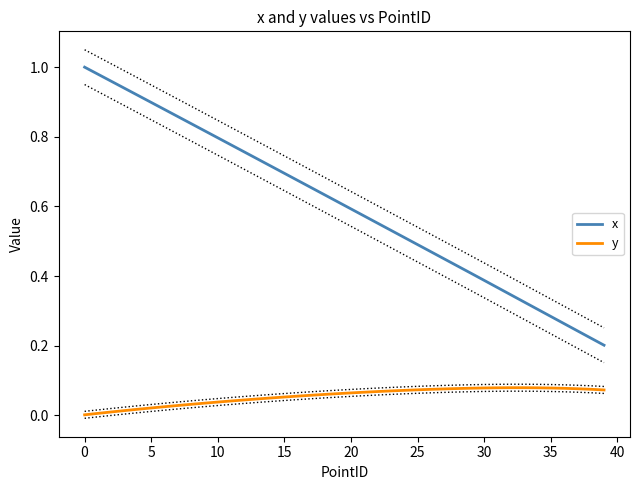

How many distinct data groups are displayed?

2